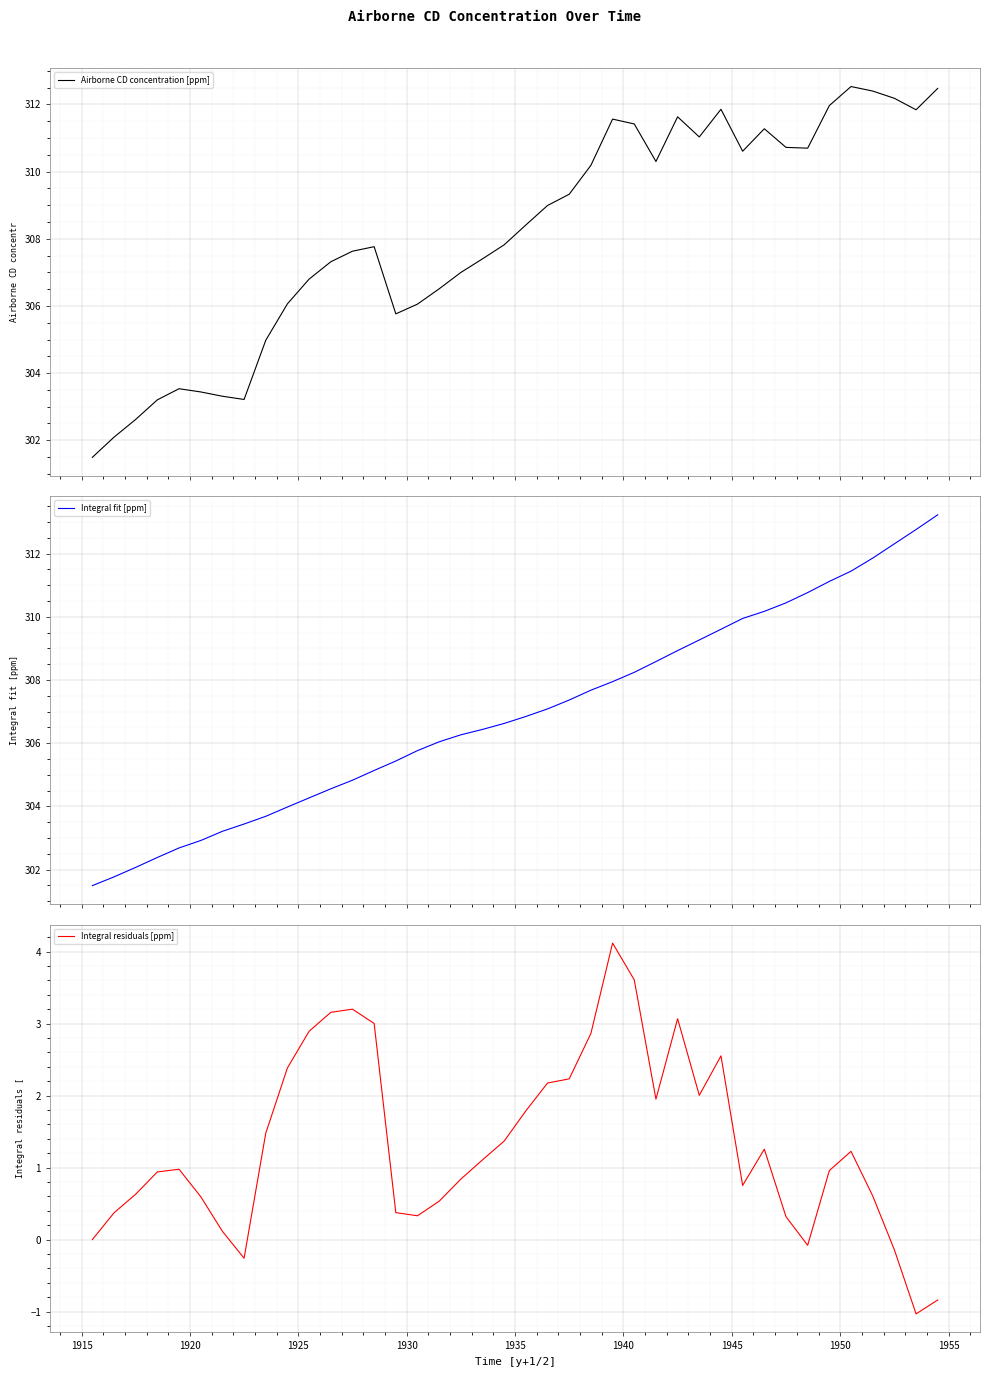

What is the lowest value of the Airborne CD concentration [ppm] series?

301.5